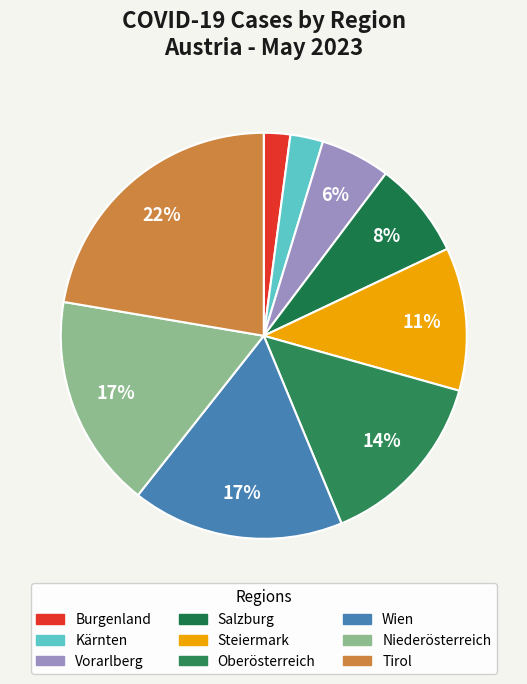

Which has a higher value, Wien or Steiermark?

Wien